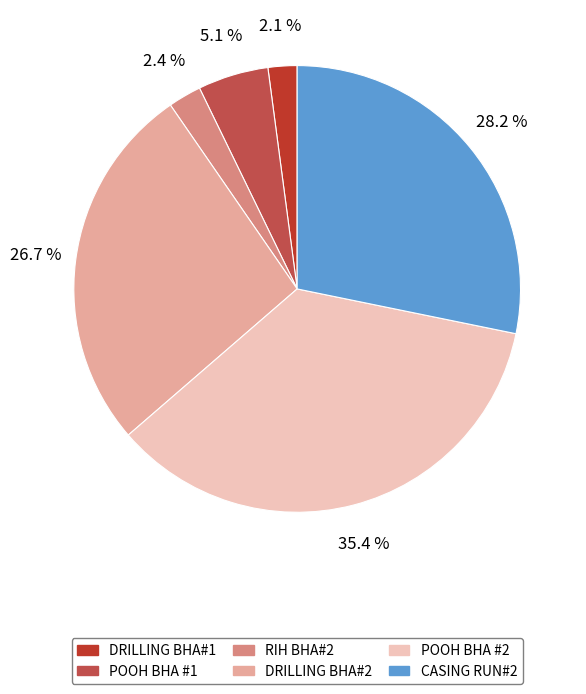

Is it true that DRILLING BHA#2 is 19% of the pie?

False